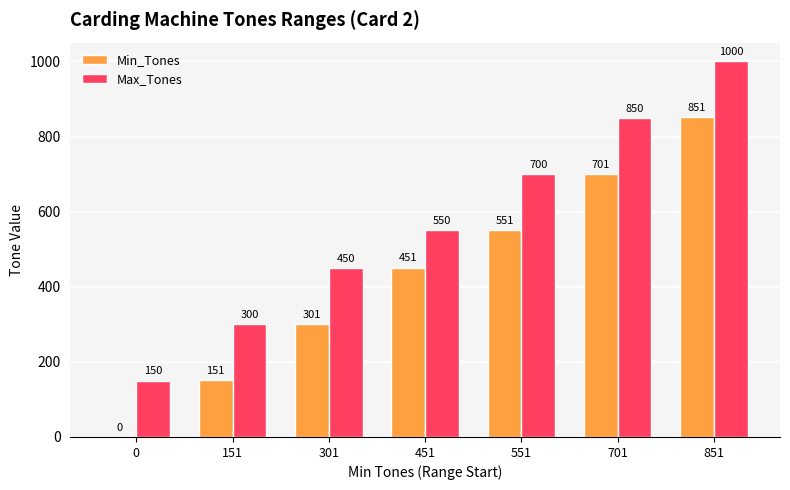

Reading left to right, what are all the values shown in this chart?

Min_Tones: 0=0	151=151	301=301	451=451	551=551	701=701	851=851
Max_Tones: 0=150	151=300	301=450	451=550	551=700	701=850	851=1000